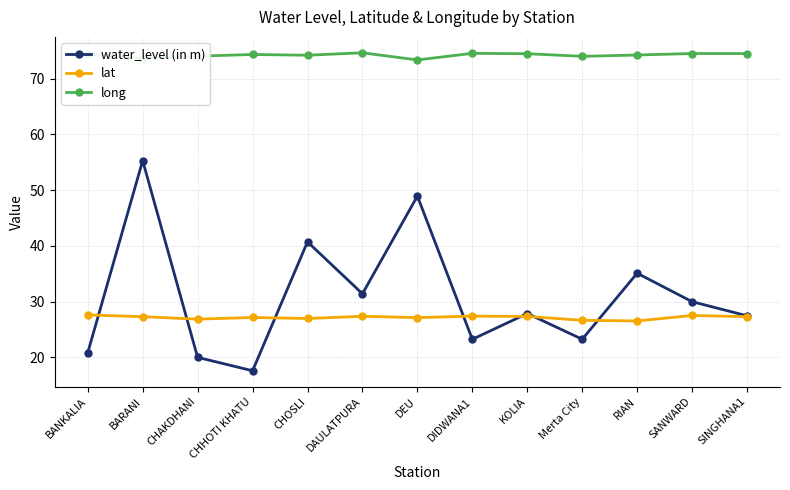

True or false: water_level (in m) has more than 1 points higher than both neighbors.

True